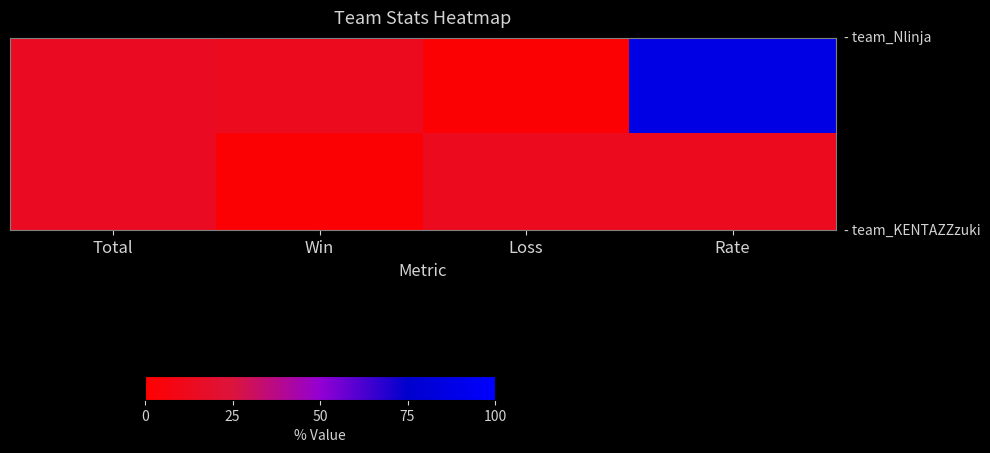

Which has a higher value, Rate or Total?

Rate